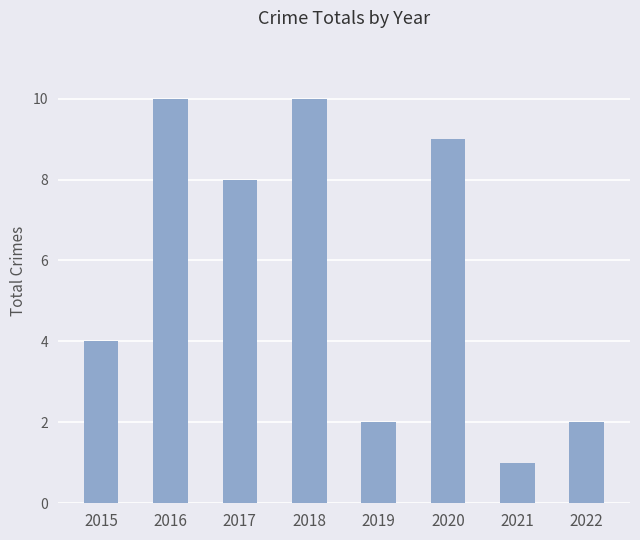

What is the sum of the values at 2017 and 2018?

18